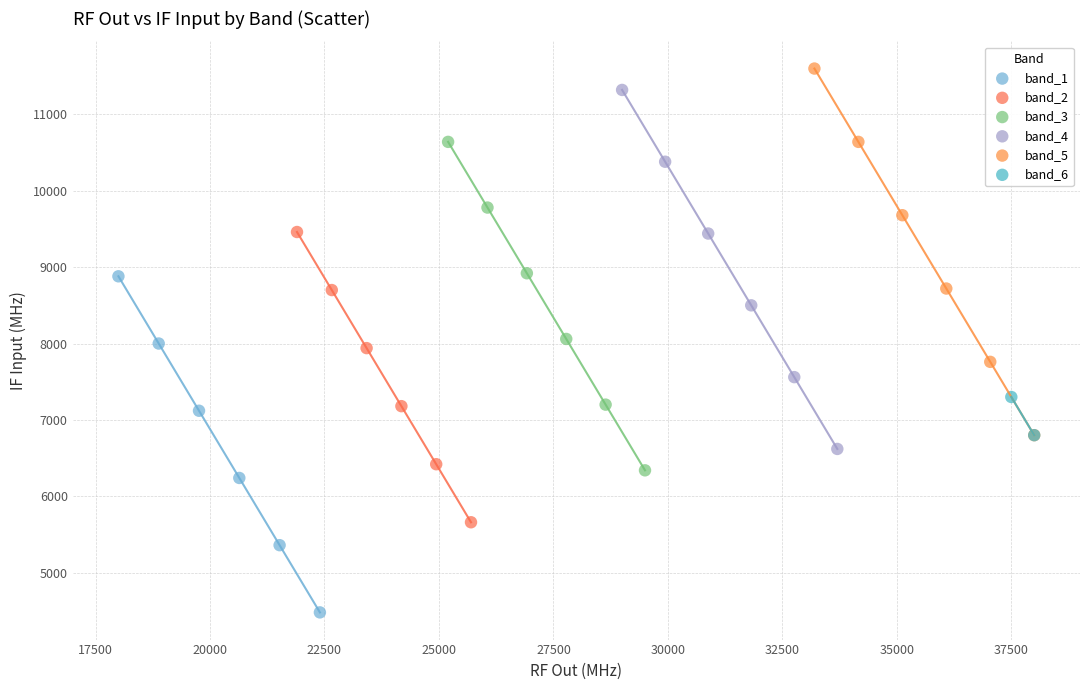

Which series has the widest spread of Y values?

band_5